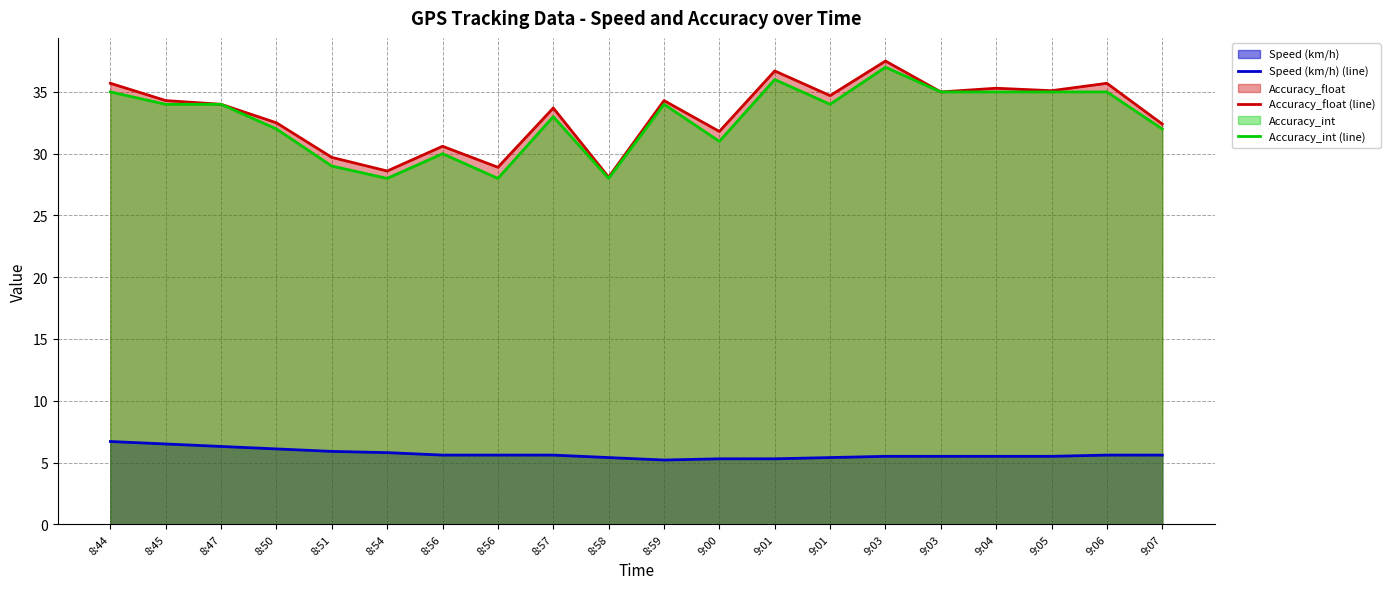

What is the label of the 9th point from the left?

8:57